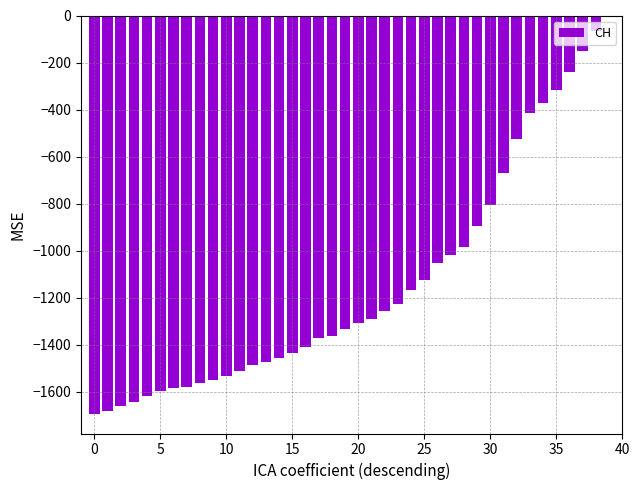

What is the sum of all values?

-45459